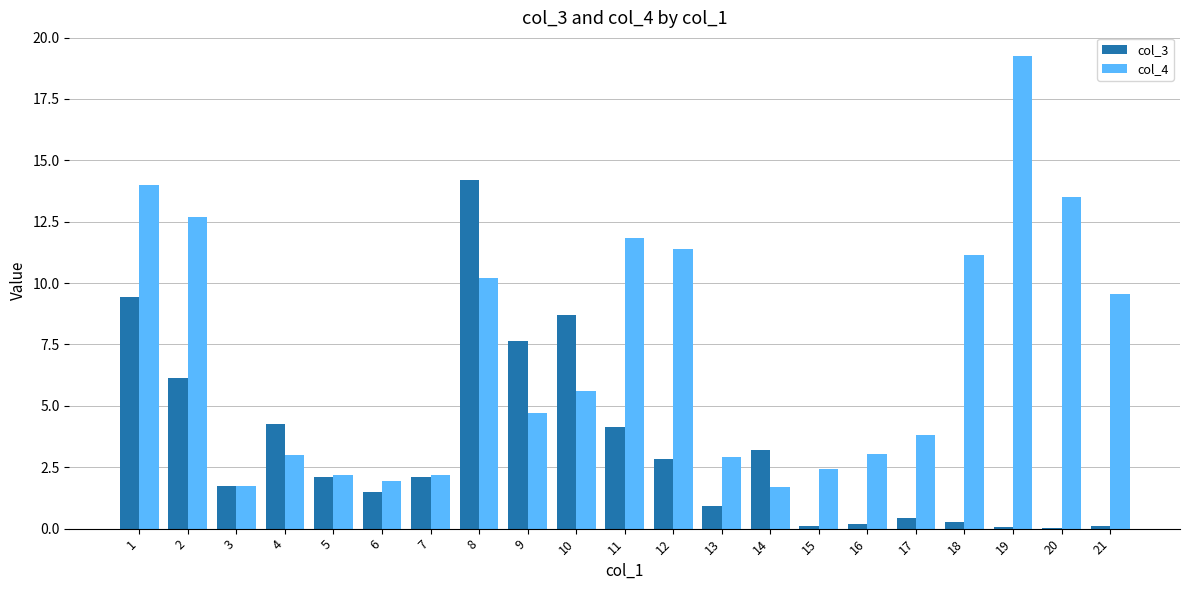

Is the value of col_3 at 11 greater than the value of col_4 at 14?

Yes